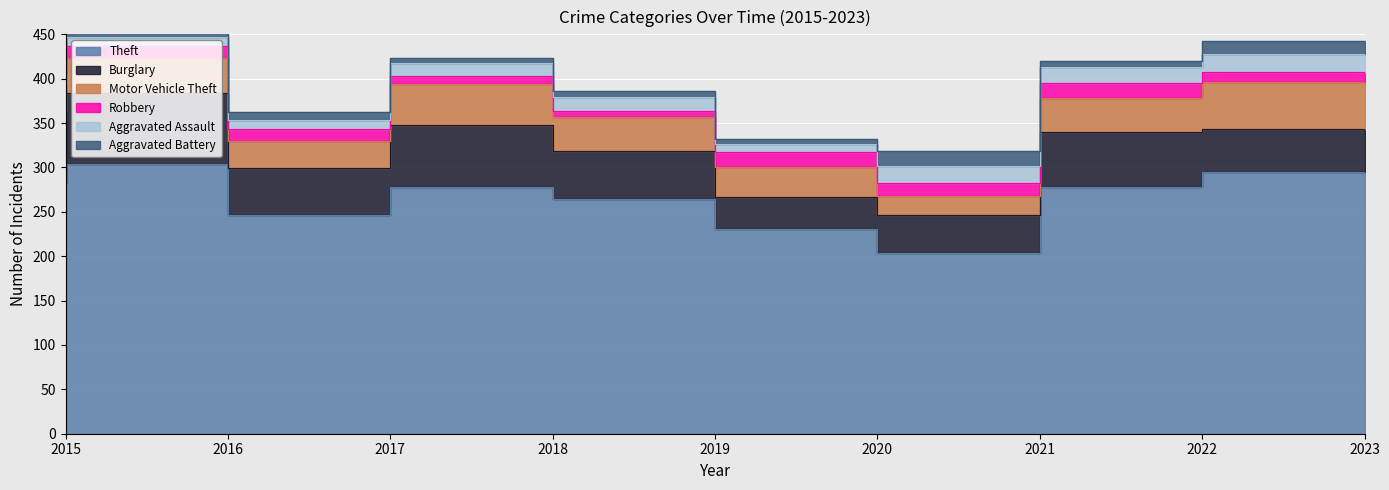

Reading left to right, transcribe all the data shown in this chart.

Theft: 2015=282	2016=304	2017=246	2018=278	2019=264	2020=231	2021=204	2022=278	2023=295
Burglary: 2015=81	2016=80	2017=53	2018=70	2019=55	2020=36	2021=43	2022=62	2023=48
Motor Vehicle Theft: 2015=23	2016=39	2017=31	2018=46	2019=38	2020=33	2021=21	2022=38	2023=53
Robbery: 2015=8	2016=14	2017=13	2018=9	2019=7	2020=17	2021=15	2022=17	2023=11
Aggravated Assault: 2015=11	2016=10	2017=11	2018=15	2019=15	2020=9	2021=19	2022=18	2023=21
Aggravated Battery: 2015=12	2016=13	2017=9	2018=5	2019=7	2020=6	2021=16	2022=7	2023=15